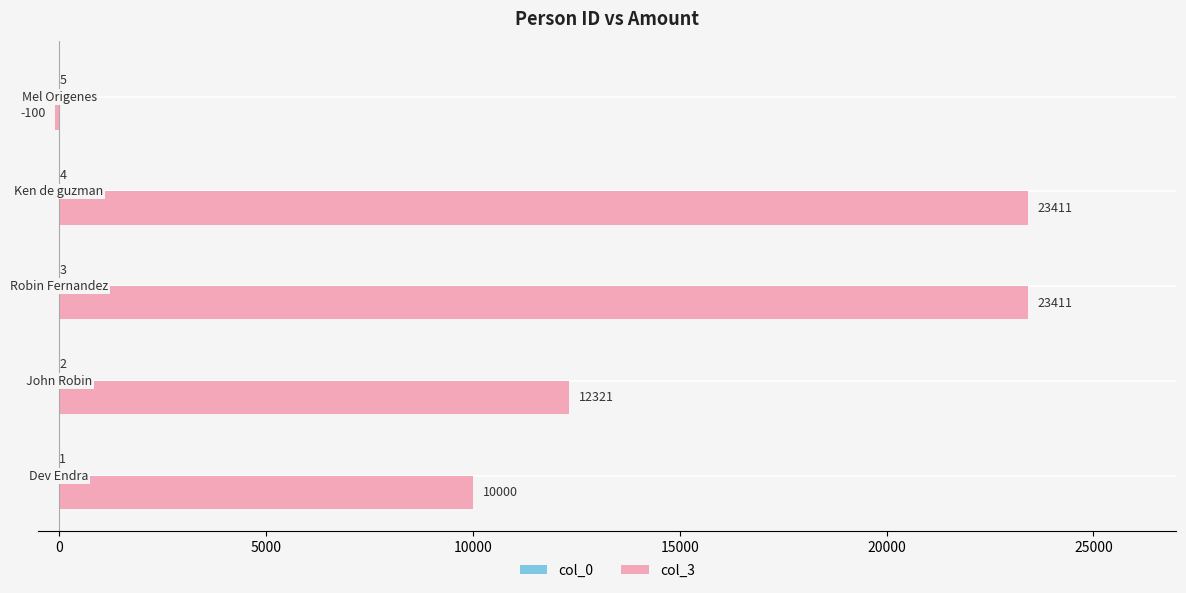

What is the sum of all col_3 values?

69043